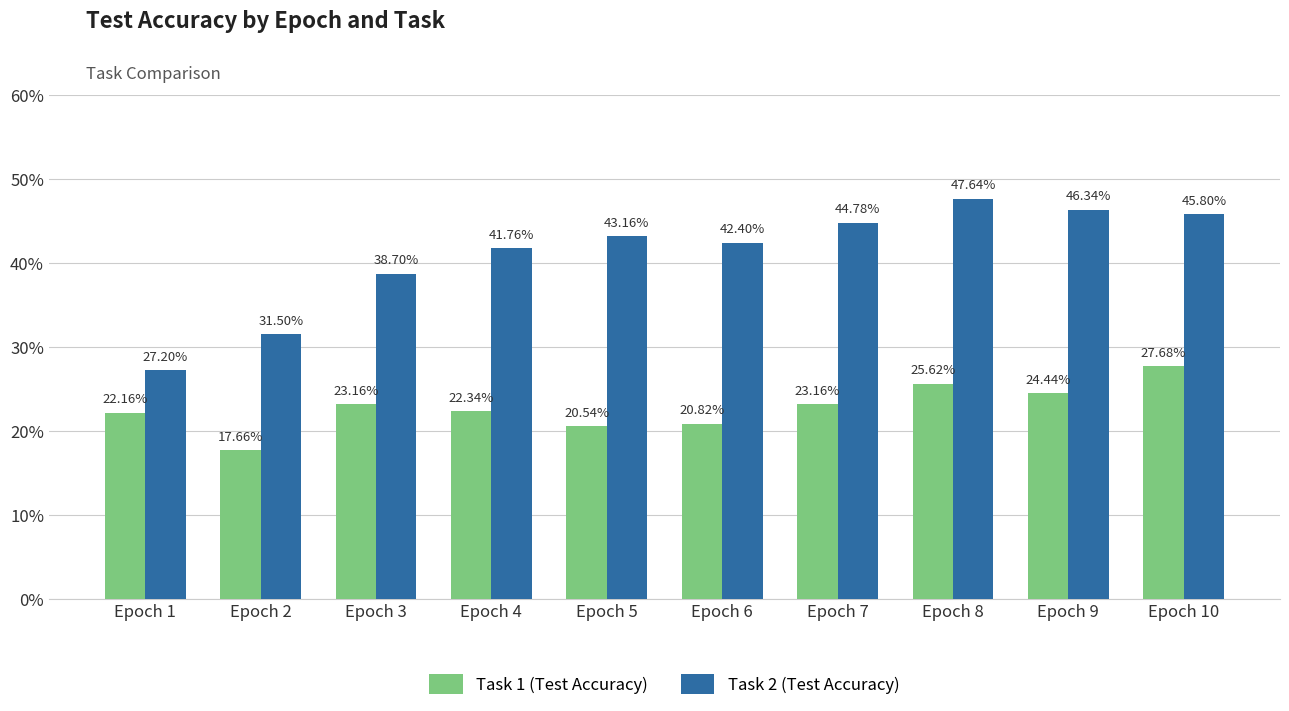

What is the maximum value shown in the chart?

47.6